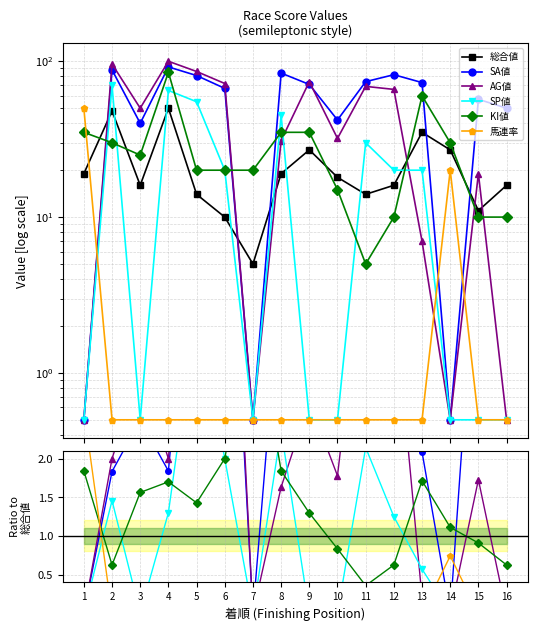

Reading left to right, extract all data points from this chart.

総合値: 1=19.0	2=48.0	3=16.0	4=50.0	5=14.0	6=10.0	7=5.0	8=19.0	9=27.0	10=18.0	11=14.0	12=16.0	13=35.0	14=27.0	15=11.0	16=16.0
SA値: 1=0.0	2=1.8	3=2.5	4=1.8	5=5.8	6=6.7	7=0.0	8=4.4	9=2.6	10=2.3	11=5.3	12=5.1	13=2.1	14=0.0	15=5.2	16=3.1
AG値: 1=0.0	2=2.0	3=3.1	4=2.0	5=6.1	6=7.2	7=0.0	8=1.6	9=2.7	10=1.8	11=4.9	12=4.1	13=0.2	14=0.0	15=1.7	16=0.0
SP値: 1=0.0	2=1.5	3=0.0	4=1.3	5=3.9	6=2.0	7=0.0	8=2.4	9=0.0	10=0.0	11=2.1	12=1.2	13=0.6	14=0.0	15=0.0	16=0.0
KI値: 1=1.8	2=0.6	3=1.6	4=1.7	5=1.4	6=2.0	7=4.0	8=1.8	9=1.3	10=0.8	11=0.4	12=0.6	13=1.7	14=1.1	15=0.9	16=0.6
馬連率: 1=2.6	2=0.0	3=0.0	4=0.0	5=0.0	6=0.0	7=0.0	8=0.0	9=0.0	10=0.0	11=0.0	12=0.0	13=0.0	14=0.7	15=0.0	16=0.0